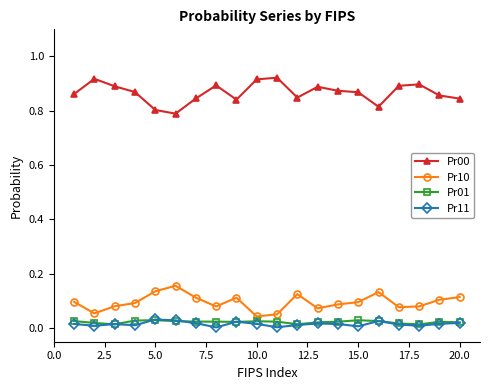

True or false: Pr10 and Pr00 cross at least once.

False